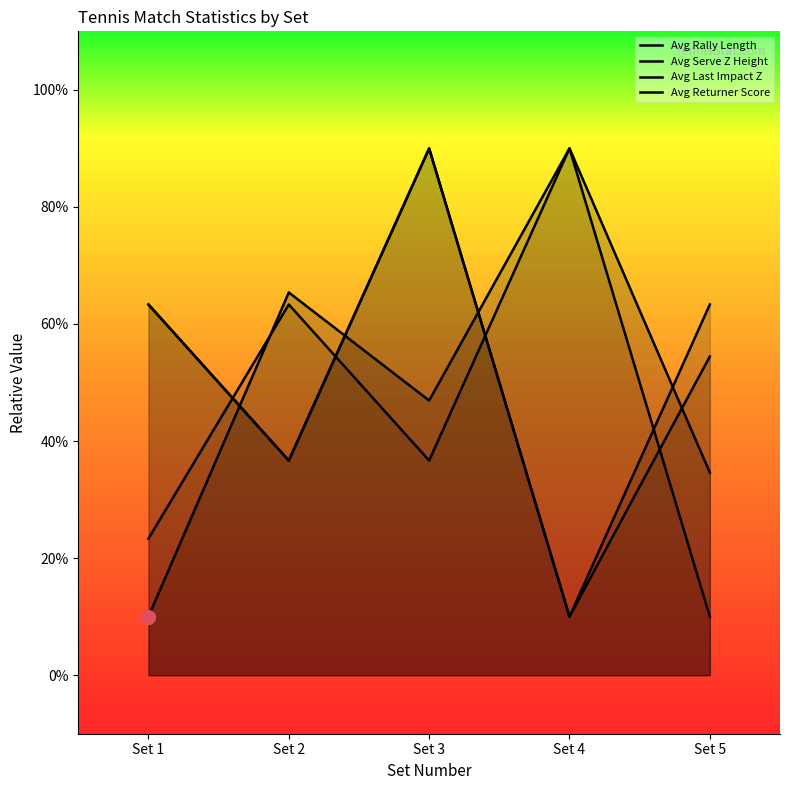

Read the Avg Serve Z Height value at Set 2.

1.8